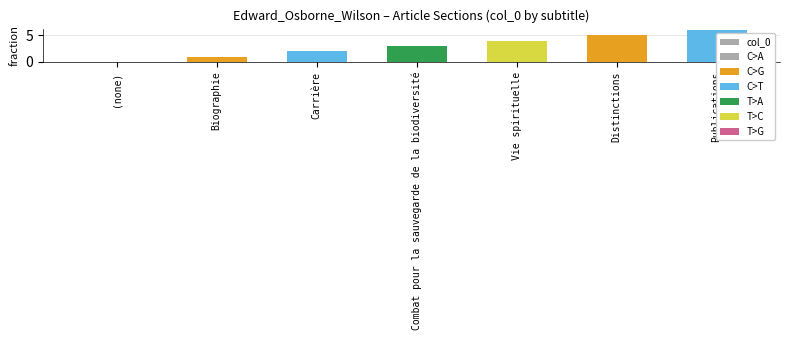

Rank the categories by value from highest to lowest.

Publications, Distinctions, Vie spirituelle, Combat pour la sauvegarde de la biodiversité, Carrière, Biographie, (none)